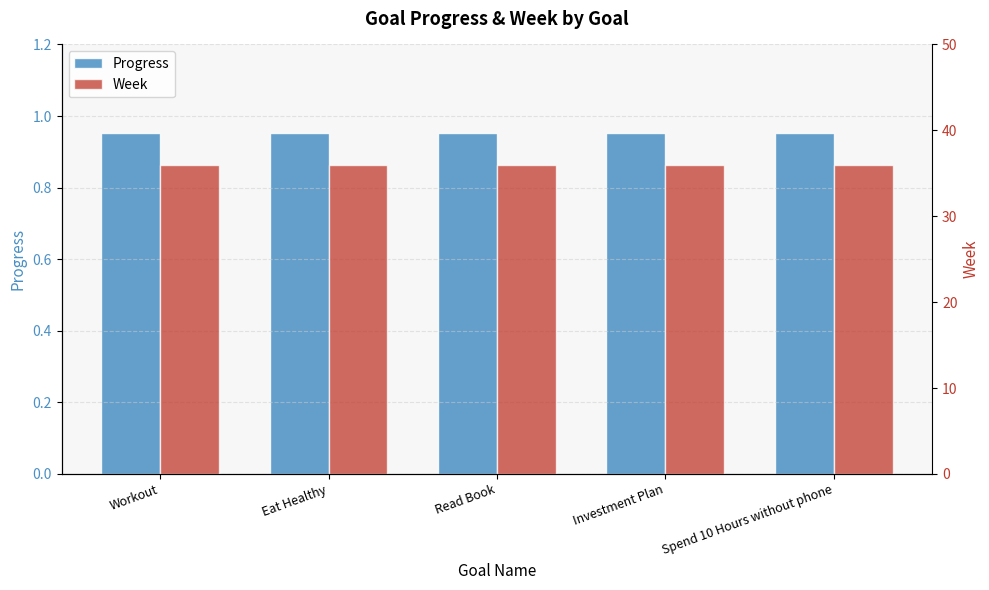

Is it true that Week equals 24.5 at Workout?

False